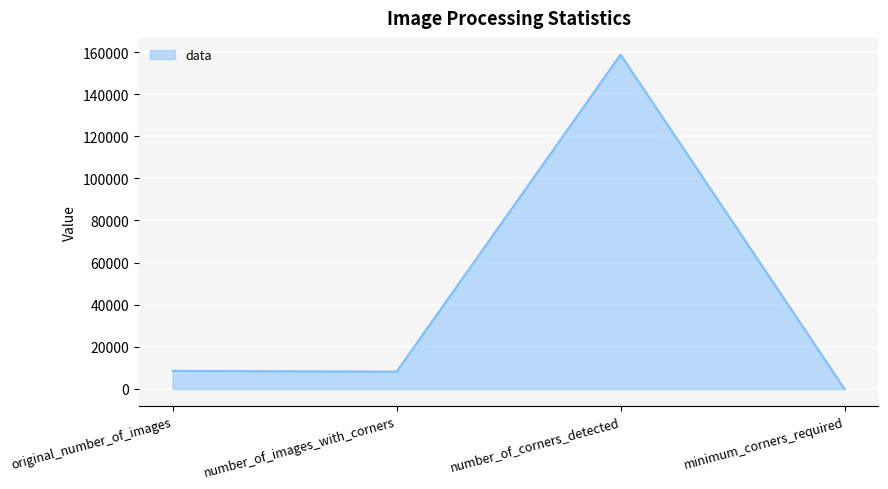

How many categories are shown in the chart?

4